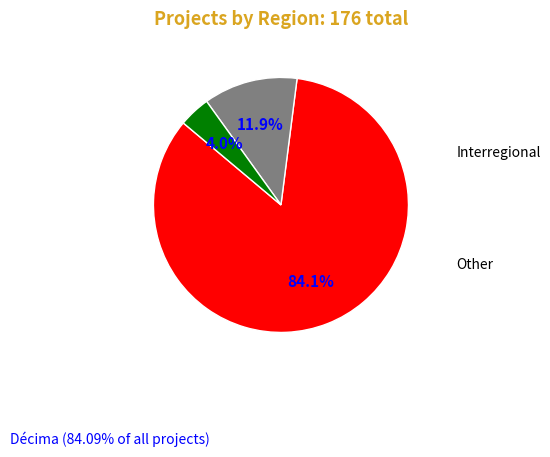

Is Other the majority of the pie?

No